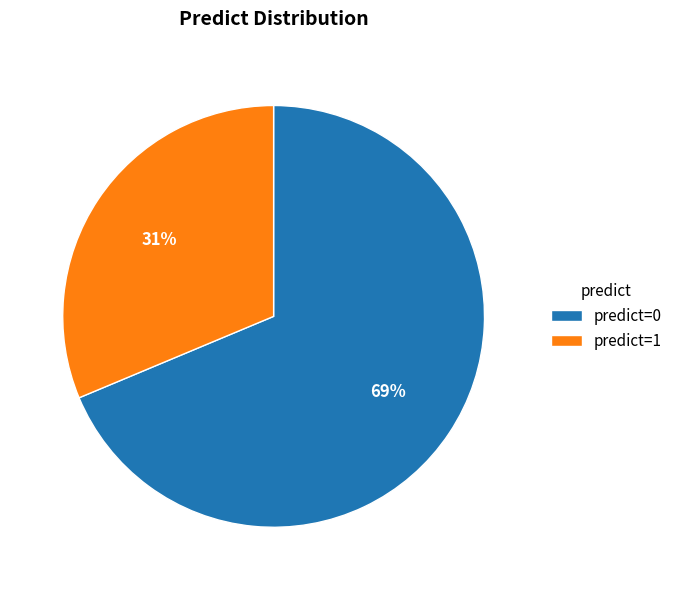

Which slice is the smallest?

predict=1